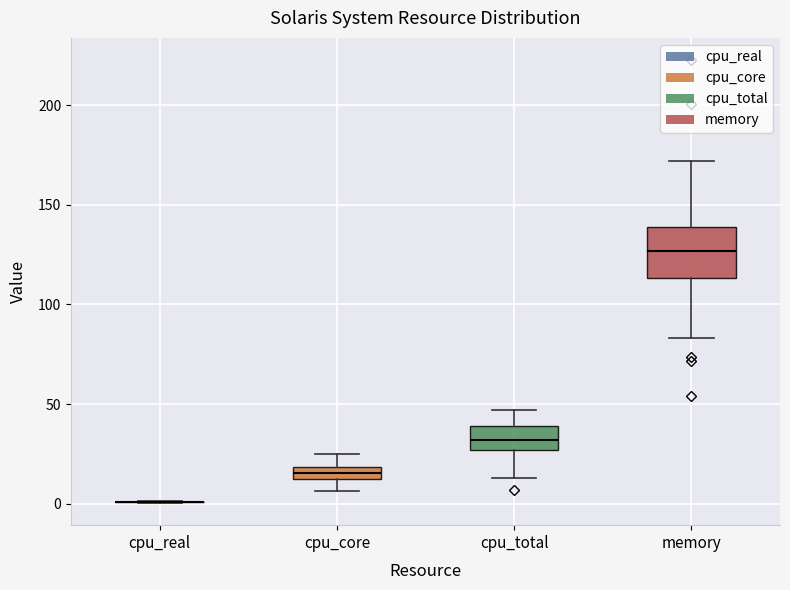

Comparing the boxes themselves (not the whiskers), which one is the tallest?

memory